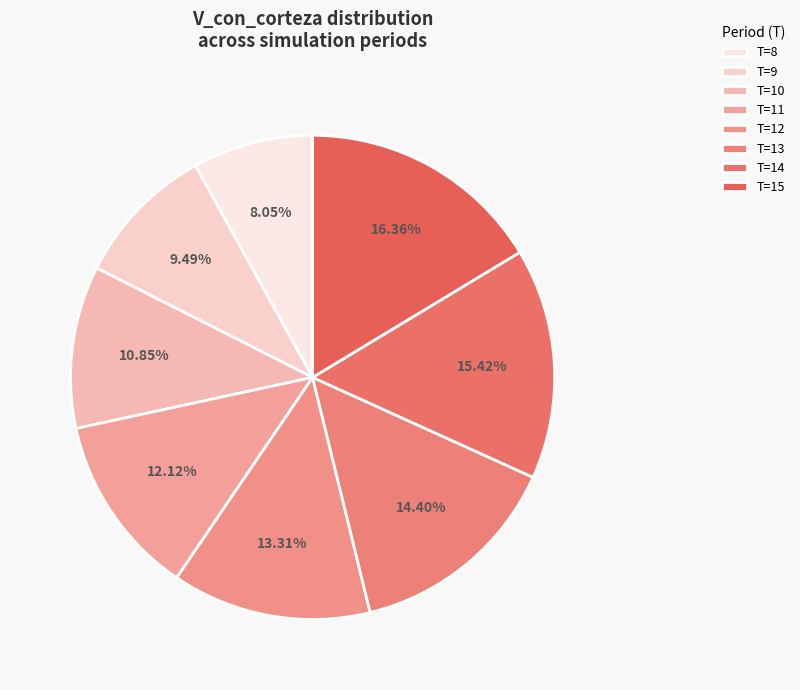

Is there any slice that represents more than half of the pie?

No